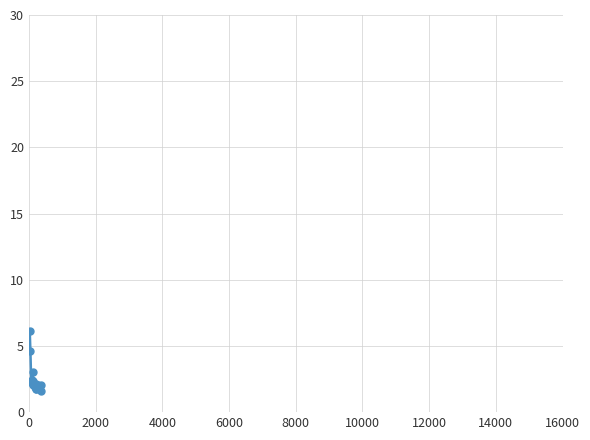

What is the sum of all values?

44.8